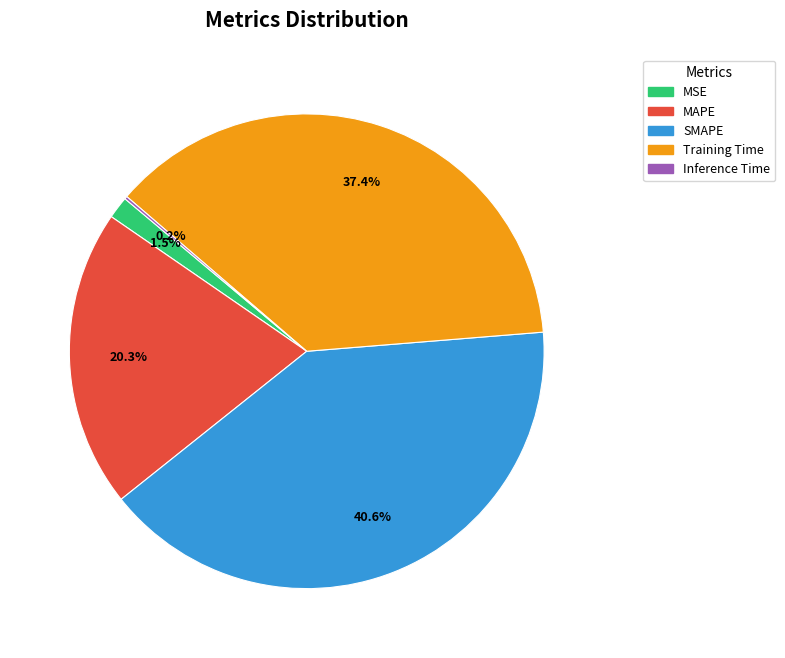

How much of the chart is everything except MSE?

98.5%